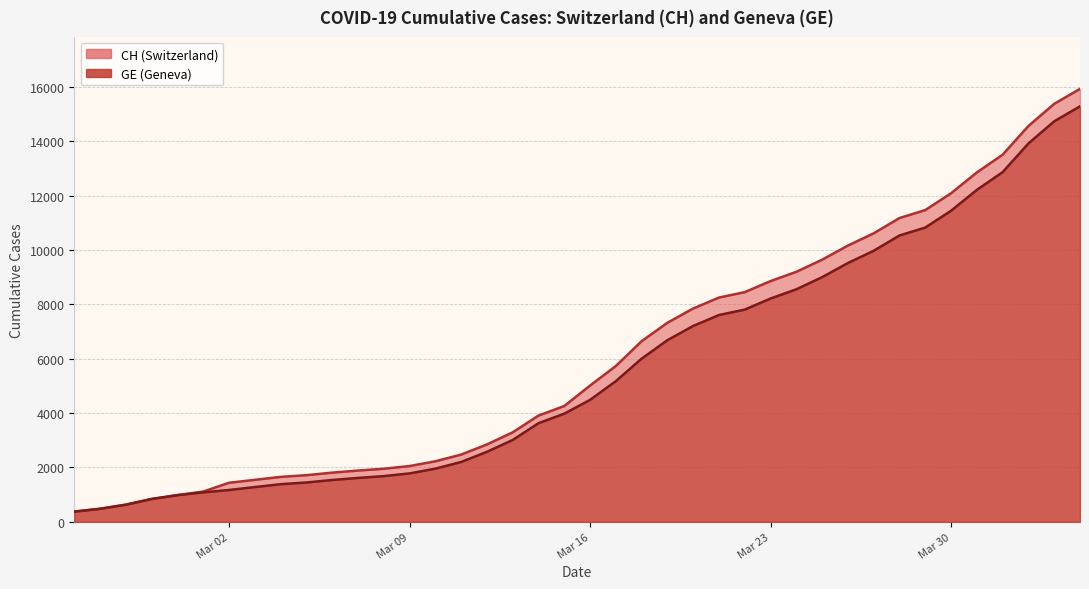

True or false: CH and GE intersect in this chart.

False